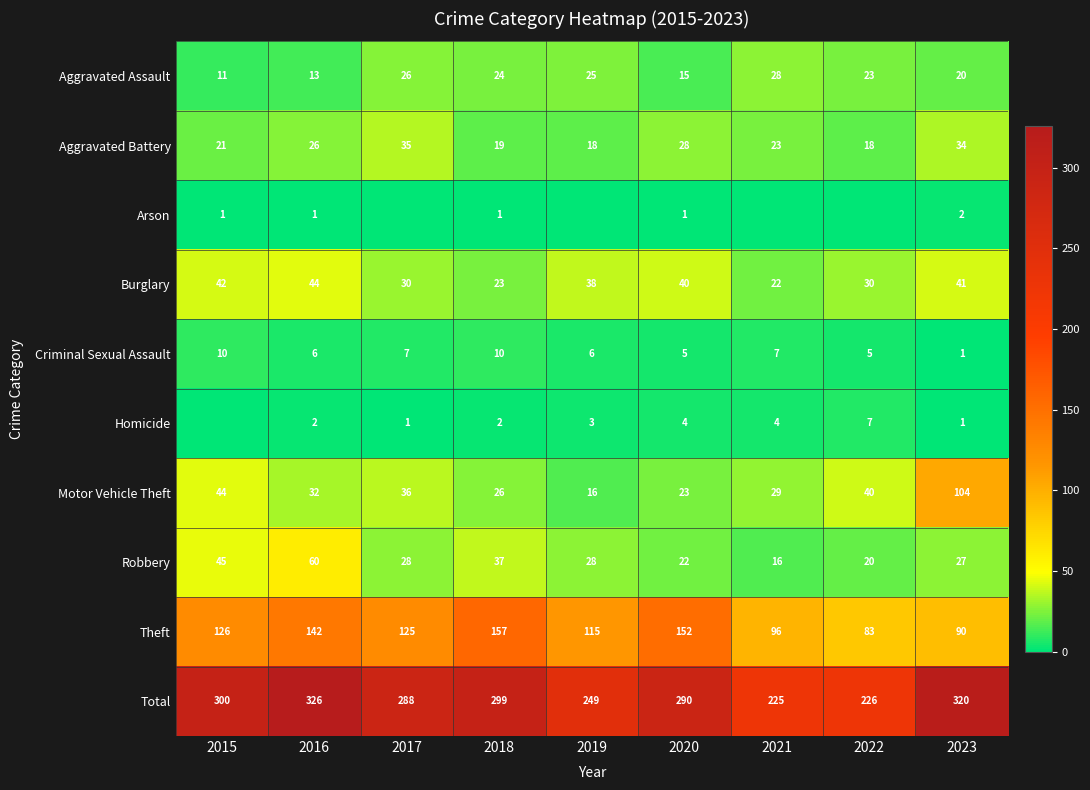

What is the highest value of the Theft series?

157